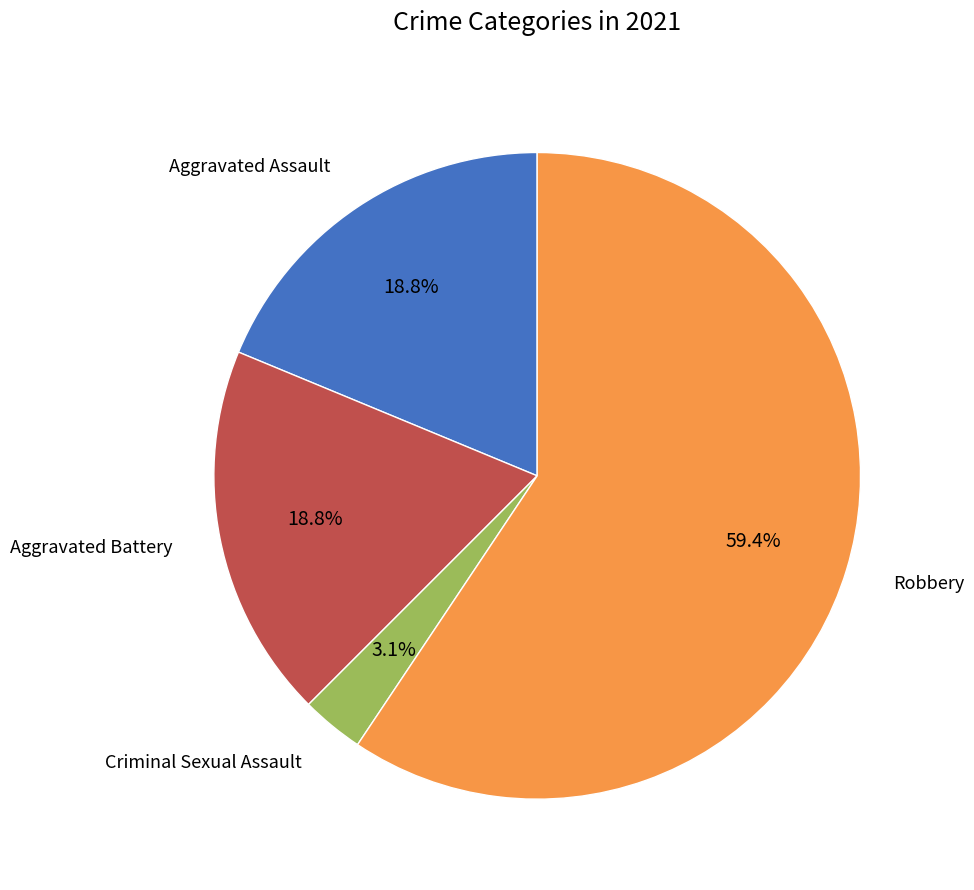

What percentage is the Robbery slice, to the nearest percent?

59%